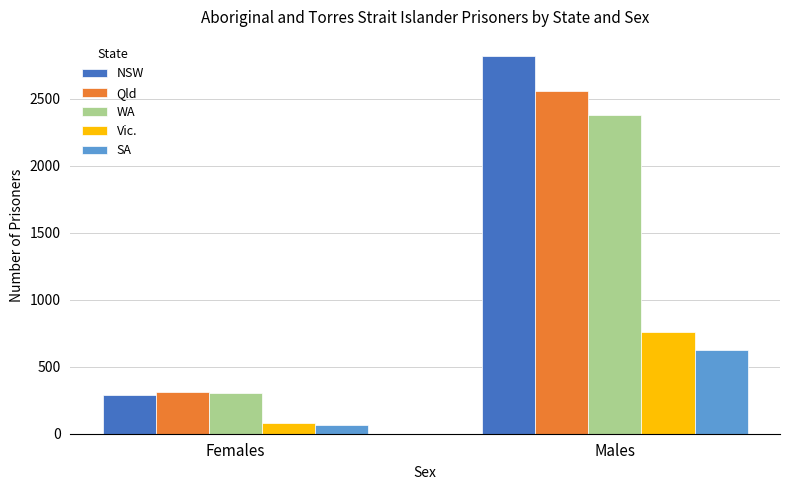

What is the minimum value for Qld?

311